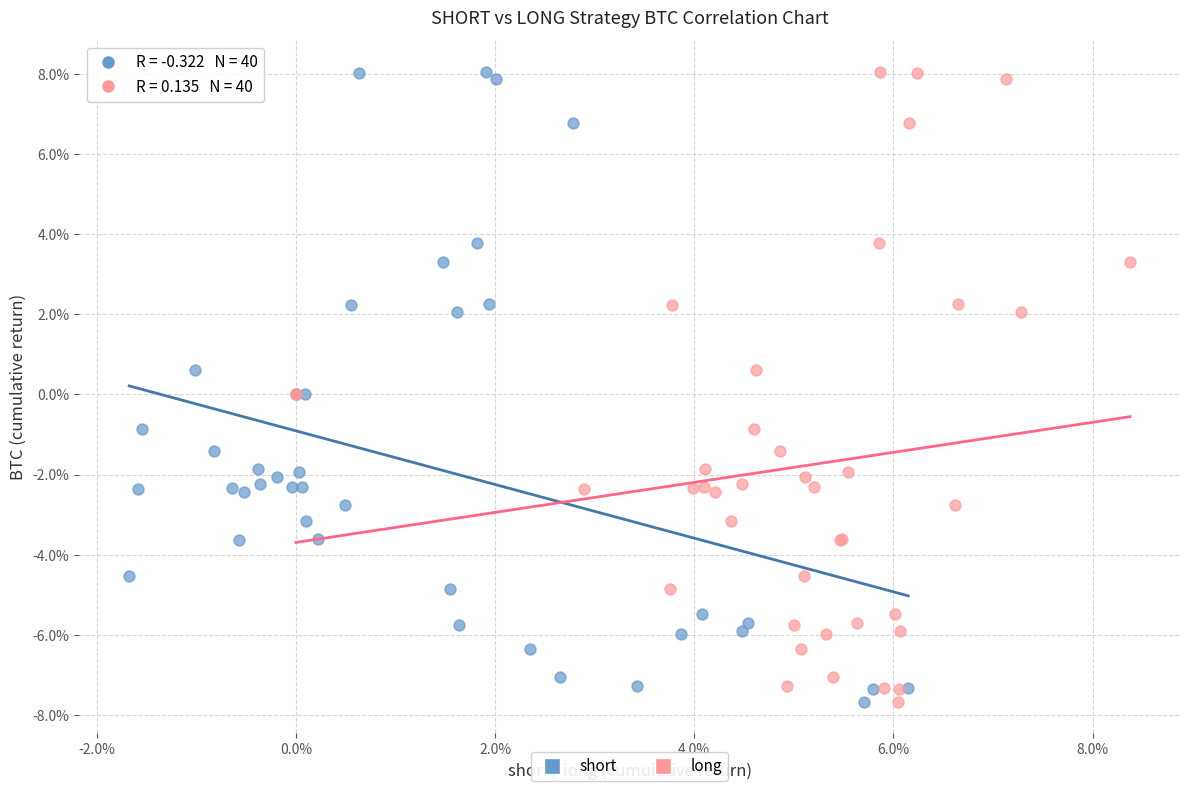

What are all the series names shown in the legend?

short, long